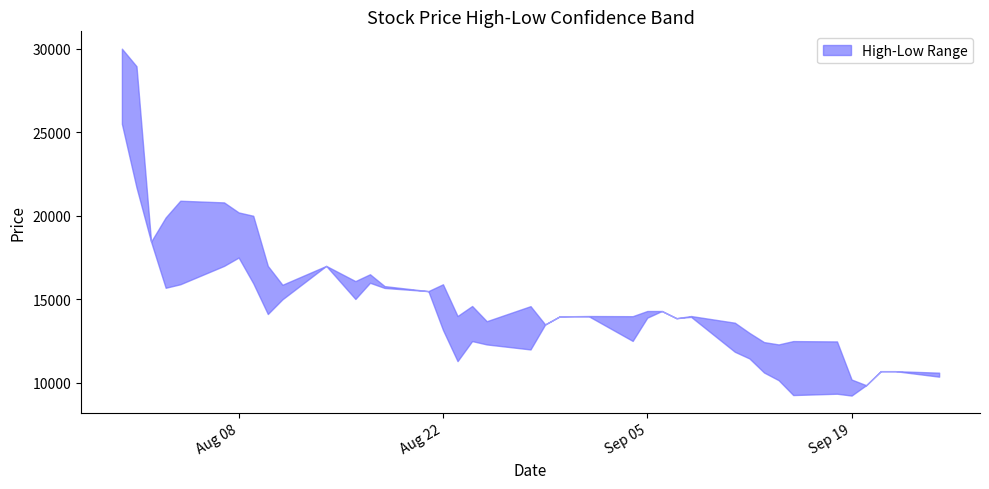

How many data points in High are above 14300?

18